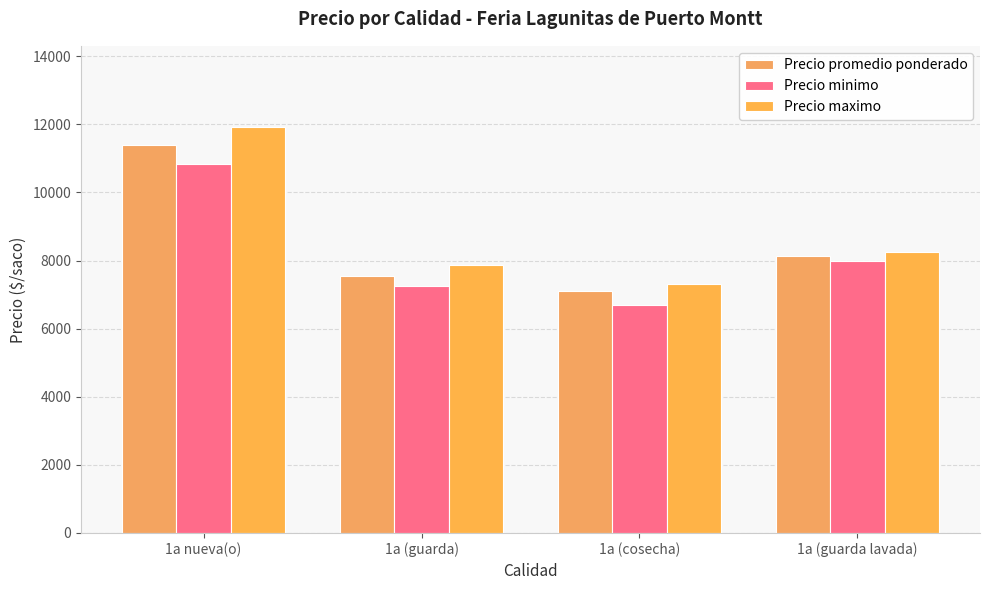

What is the spread (max minus min) of values at 1a nueva(o)?

1077